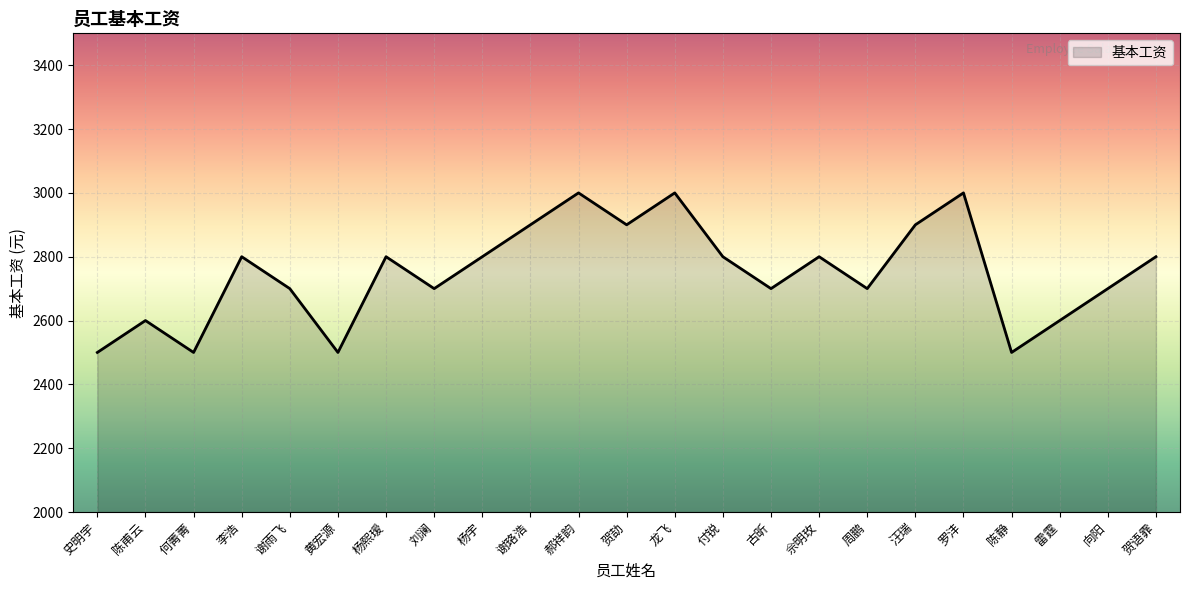

What is the maximum value shown in the chart?

3000